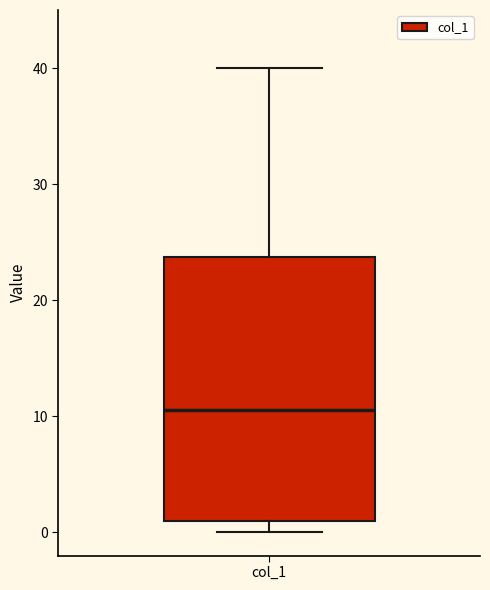

Where does the median line of the box for col_1 sit on the y-axis? The values are not printed on the chart, so give them approximately, as read against the axis.

11